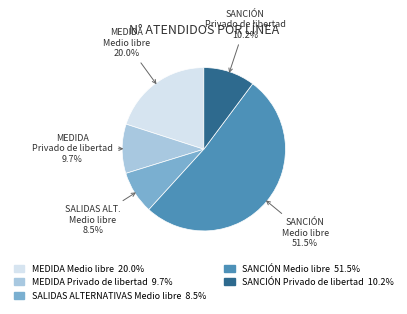

Do SANCIÓN Medio libre and MEDIDA Privado de libertad together represent more than half of the pie?

Yes